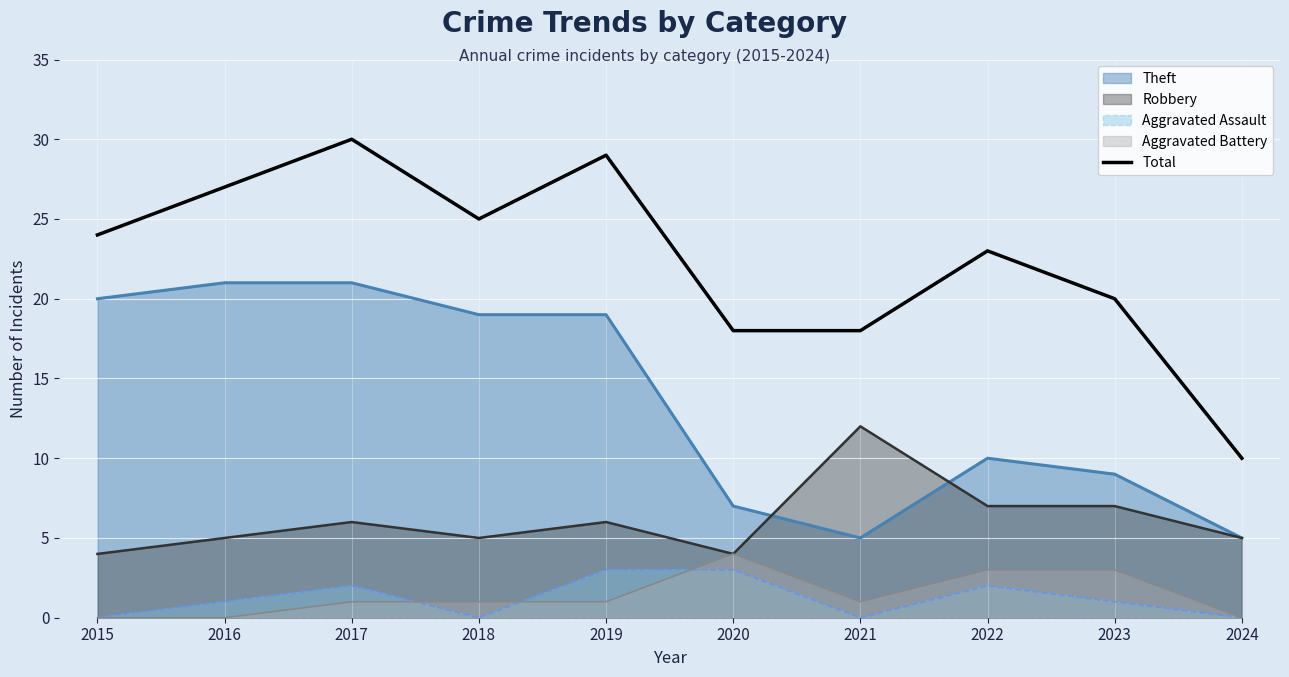

At which label does the data first exceed 24?

2016